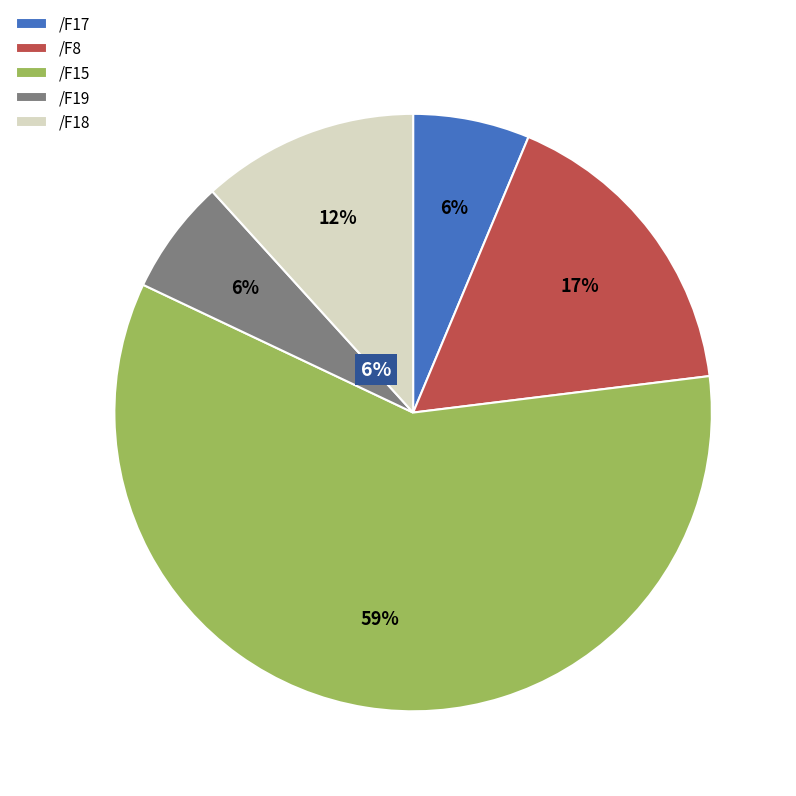

What is the largest slice in the pie chart?

/F15